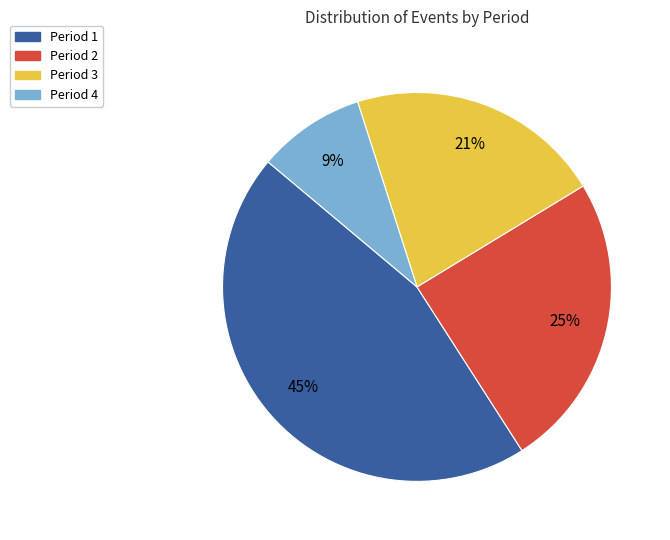

Count the number of slices in the pie.

4